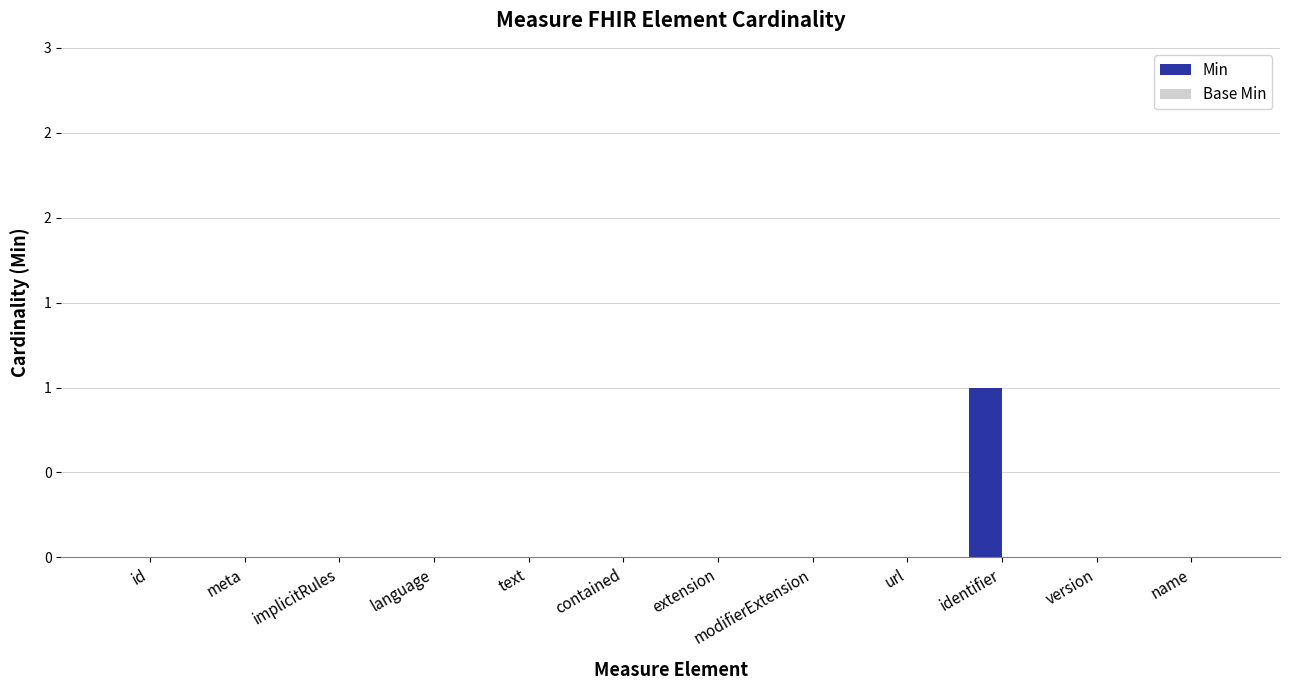

Are the bars horizontal?

No